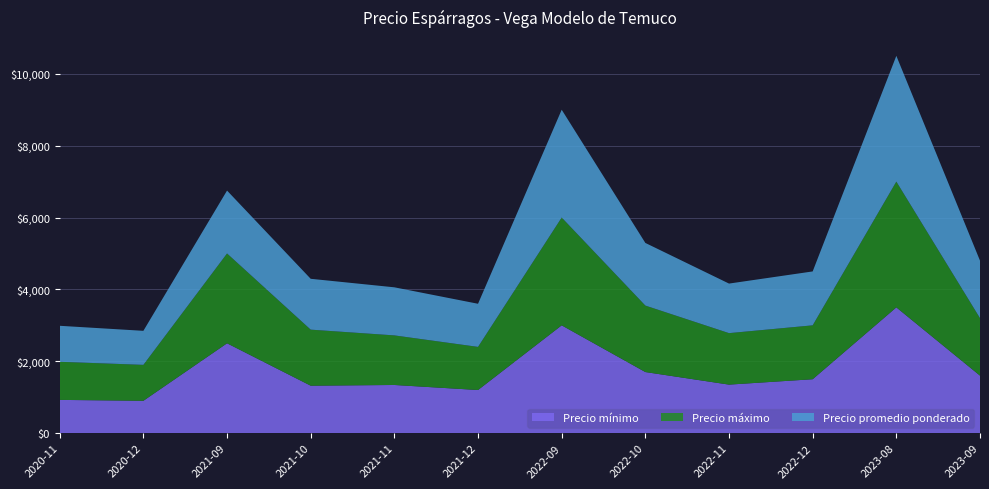

Reading left to right, what are all the values shown in this chart?

Precio mínimo: 2020-11=925	2020-12=900	2021-09=2500	2021-10=1320	2021-11=1340	2021-12=1200	2022-09=3000	2022-10=1700	2022-11=1350	2022-12=1500	2023-08=3500	2023-09=1600
Precio máximo: 2020-11=1060	2020-12=1000	2021-09=2500	2021-10=1560	2021-11=1380	2021-12=1200	2022-09=3000	2022-10=1850	2022-11=1433	2022-12=1500	2023-08=3500	2023-09=1600
Precio promedio ponderado: 2020-11=1002	2020-12=947	2021-09=1750	2021-10=1415	2021-11=1338	2021-12=1200	2022-09=3000	2022-10=1743	2022-11=1379	2022-12=1500	2023-08=3500	2023-09=1600